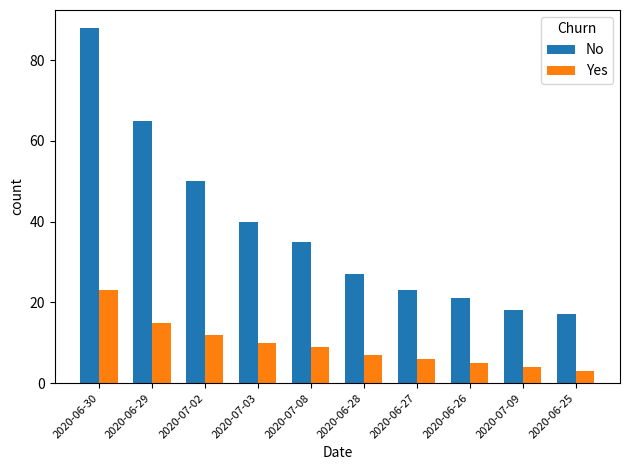

At which category is the sum across all series the highest?

2020-06-30